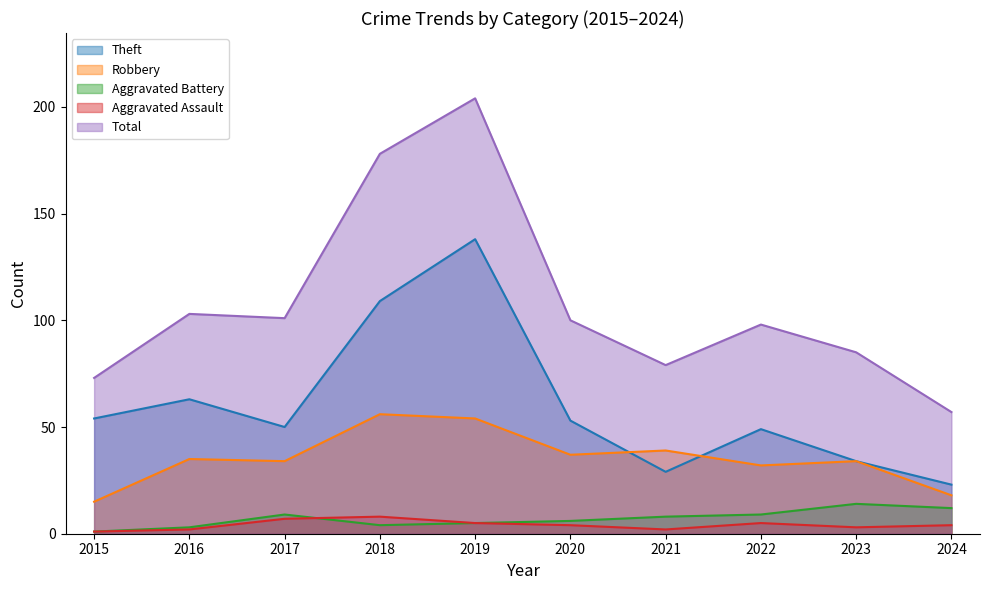

Where do Aggravated Battery and Aggravated Assault first cross each other?

2017 and 2018